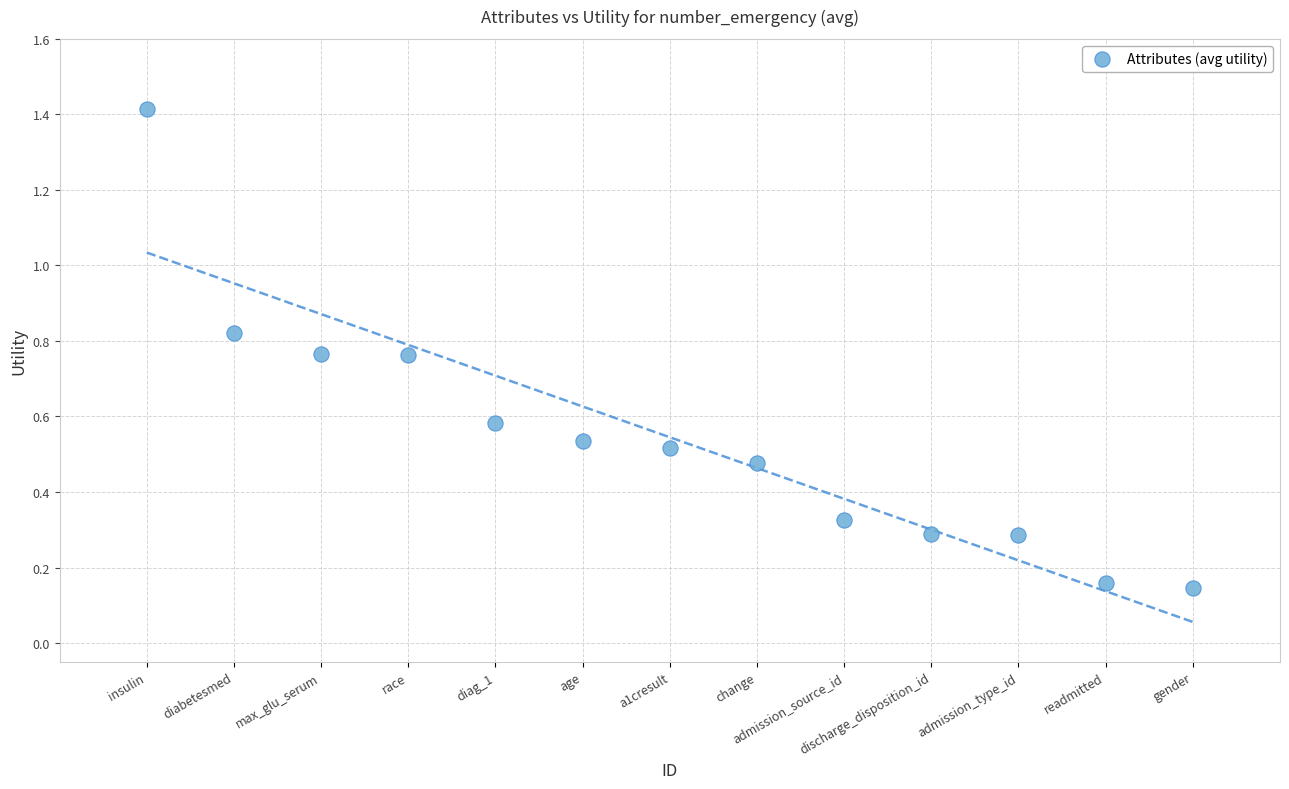

What is the range of X values (max minus min)?

12.0